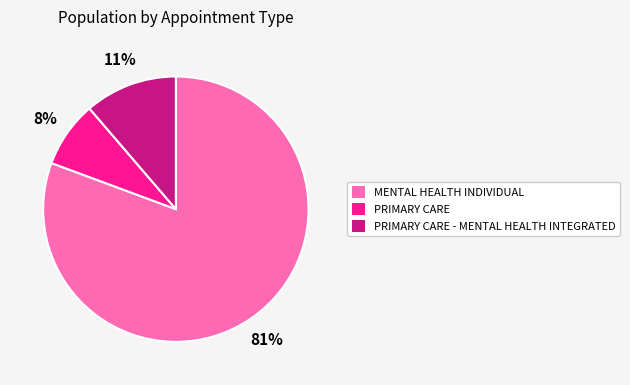

Count the number of slices in the pie.

3